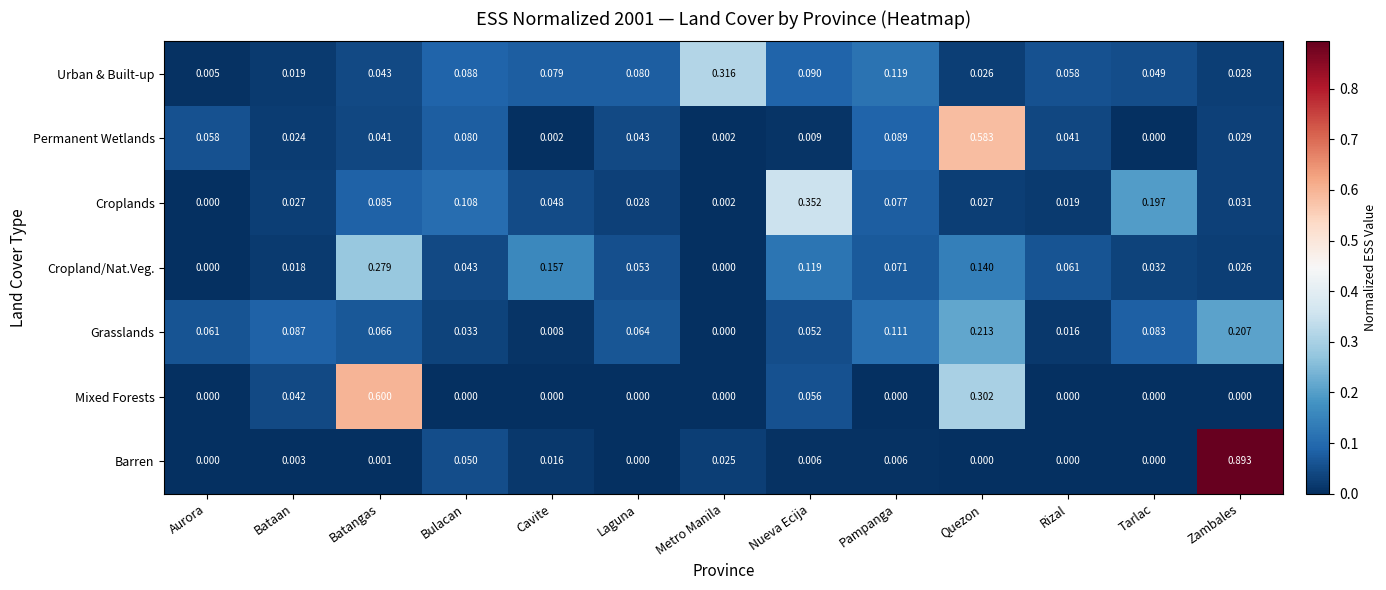

At which category is the sum across all series the highest?

Quezon